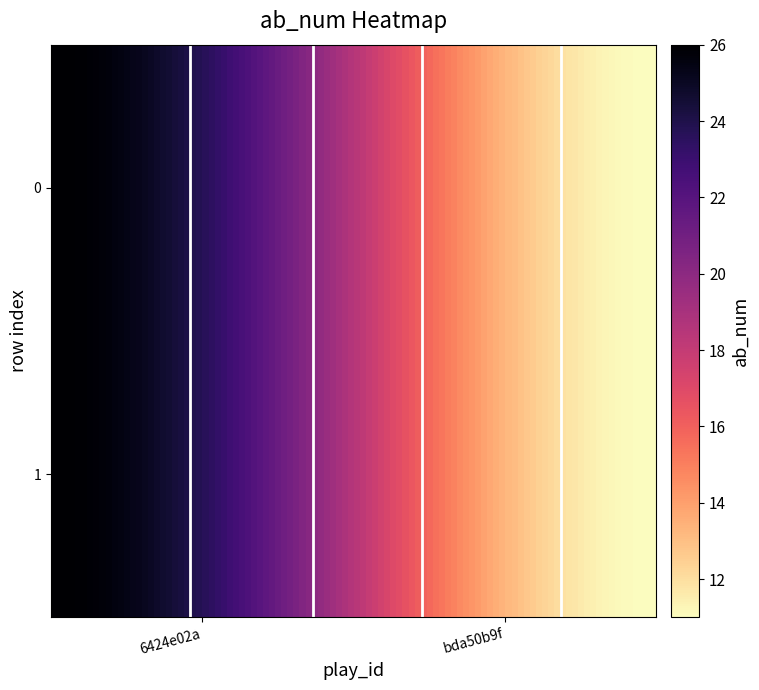

Is the value of 1 at bda50b9f-d28e-4184-be23-7d50ed91eb79 greater than the value of 0 at 6424e02a-a846-431b-958d-f608e24b122e?

No